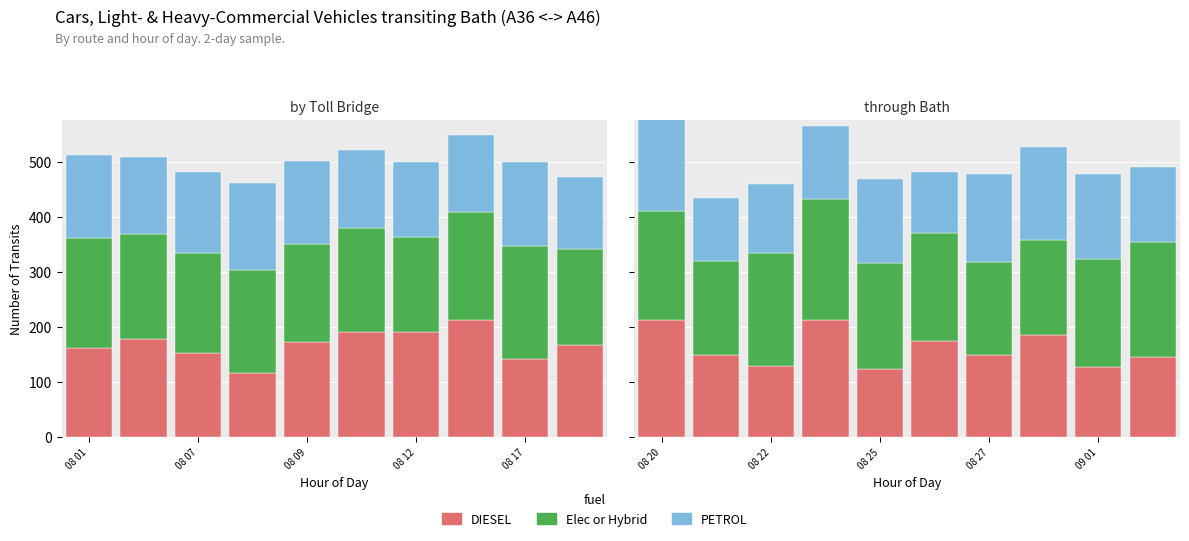

True or false: PETROL has a value of 64 at 08 07.

False